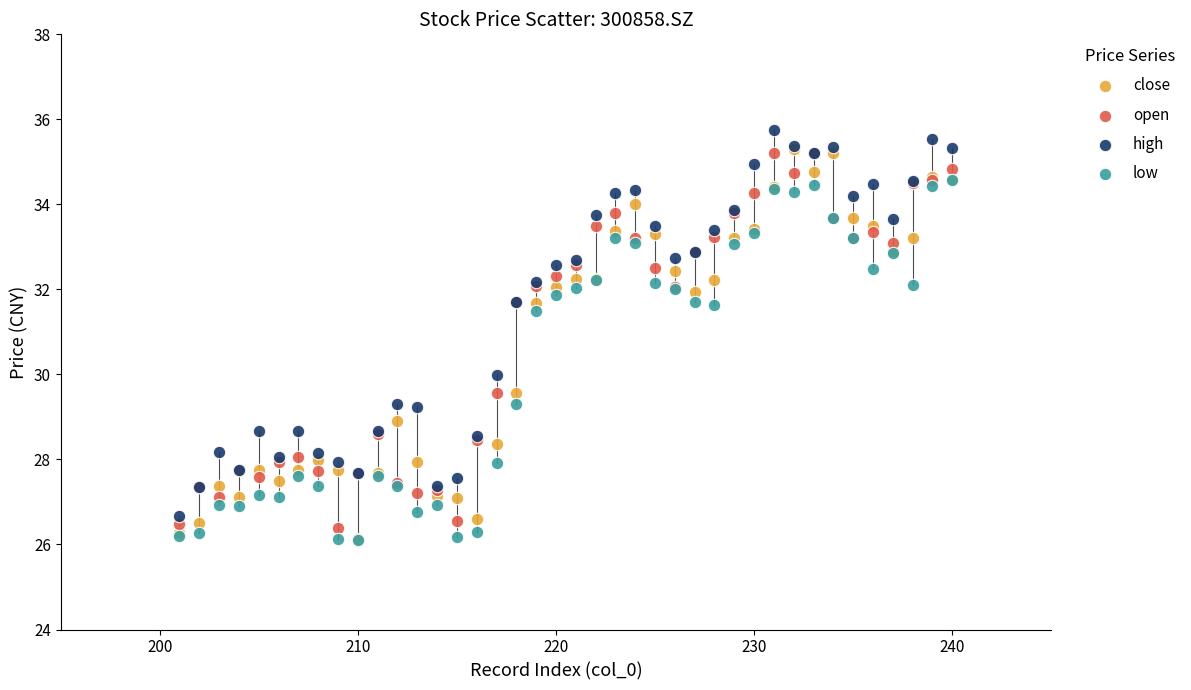

What are all the series names shown in the legend?

close, open, high, low